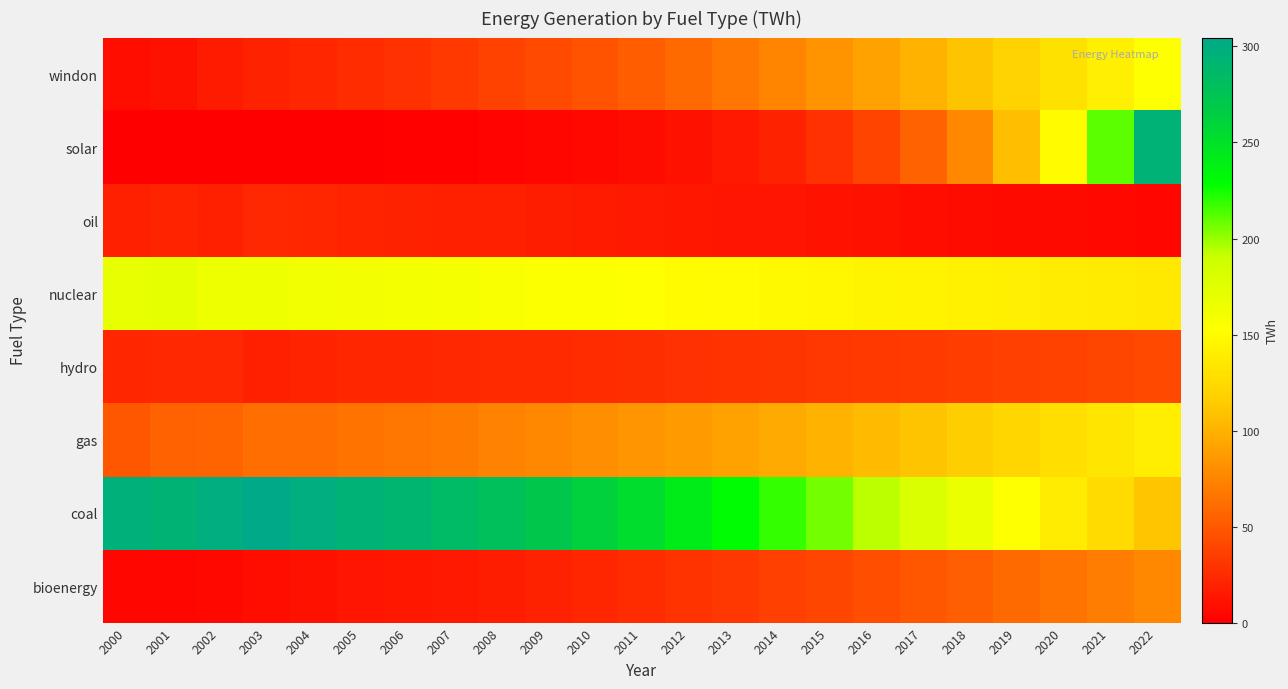

What is the difference between the highest and lowest values at 2008?

276.3